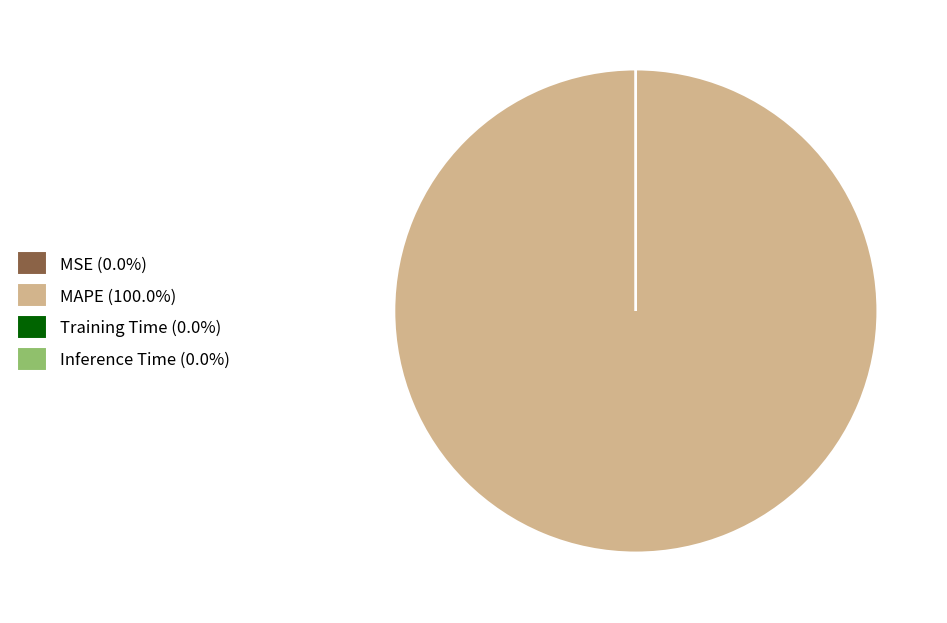

Is there a majority slice in this chart?

Yes